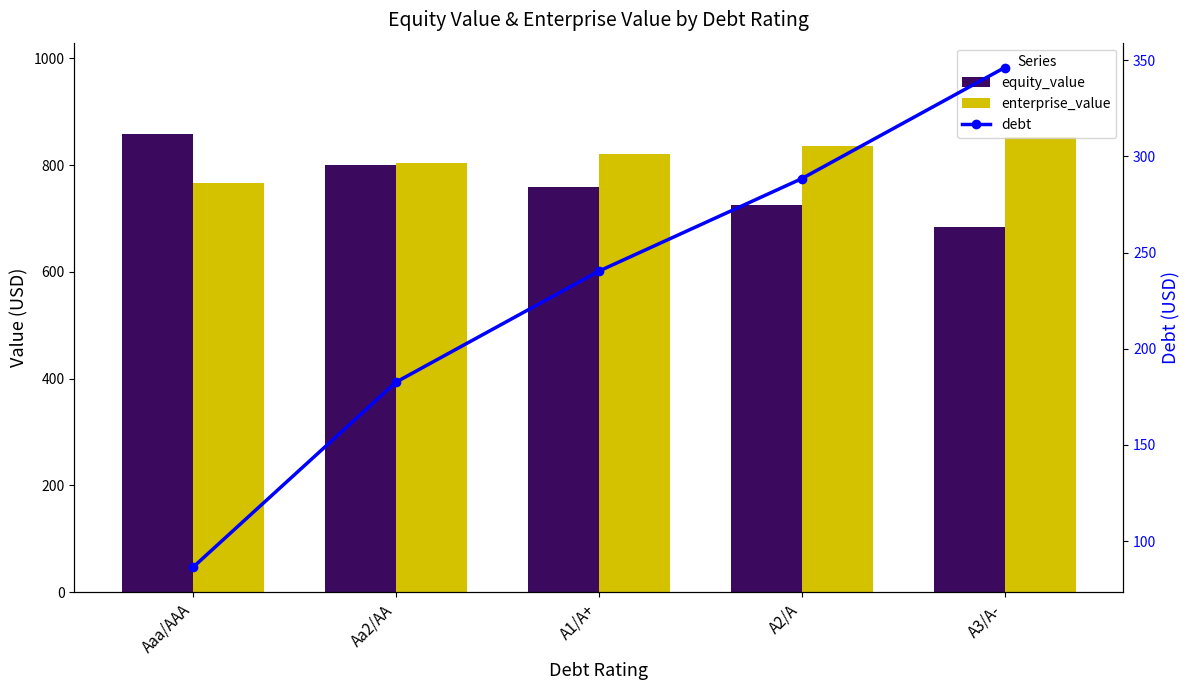

Reading left to right, extract all data points from this chart.

equity_value: 857.6	799.5	758.3	725.3	683.4
enterprise_value: 766.6	804.5	821.0	836.1	851.8
debt: 86.5	182.6	240.3	288.4	346.1